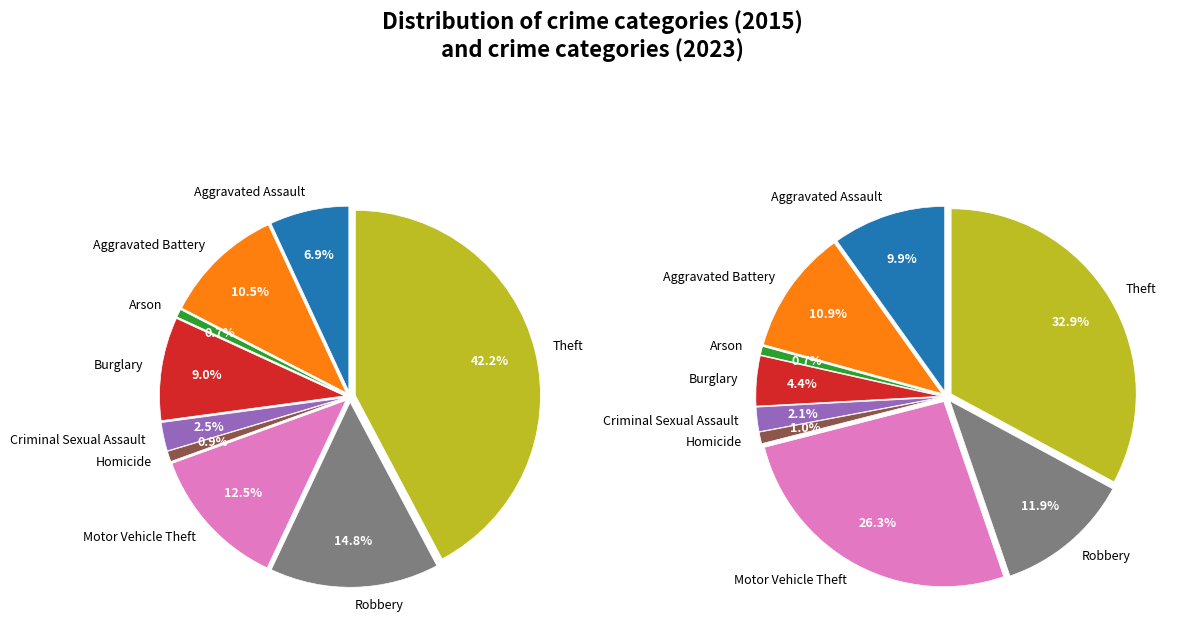

To the nearest percent, what is the combined percentage of Burglary and Robbery?

24%